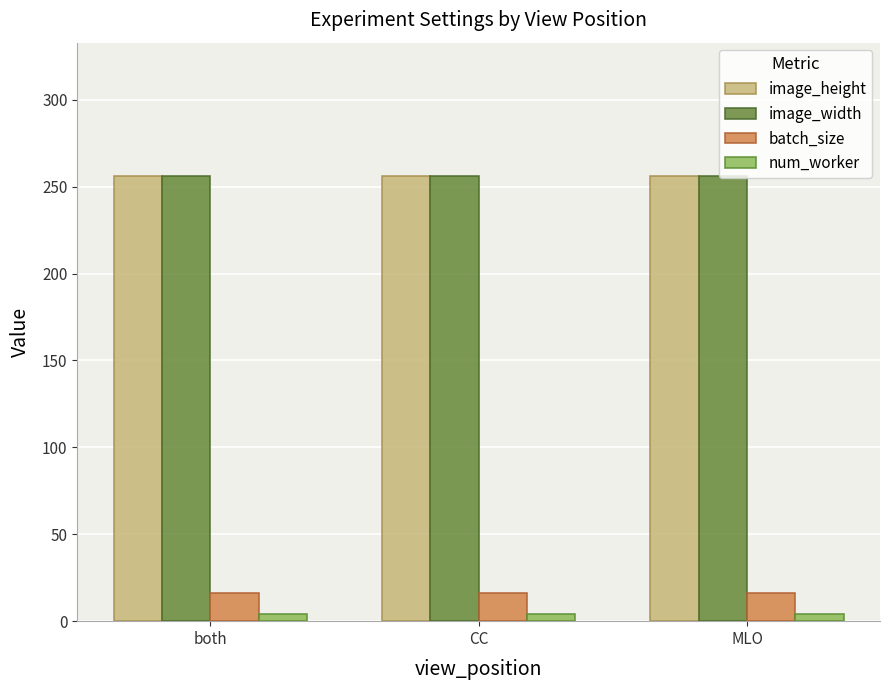

What is the minimum value shown in the chart?

4